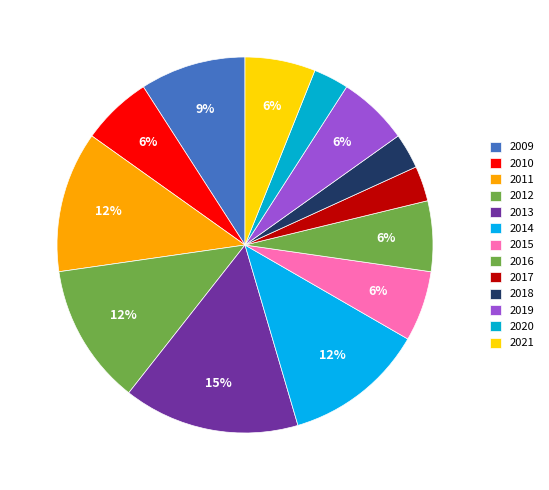

What is the ratio of the value at 2020 to the value at 2017?

1.0